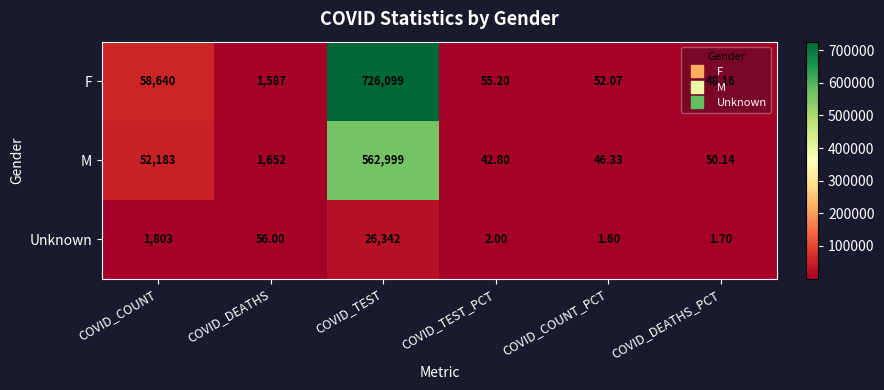

Is the value of Unknown at COVID_DEATHS greater than the value of F at COVID_COUNT_PCT?

Yes